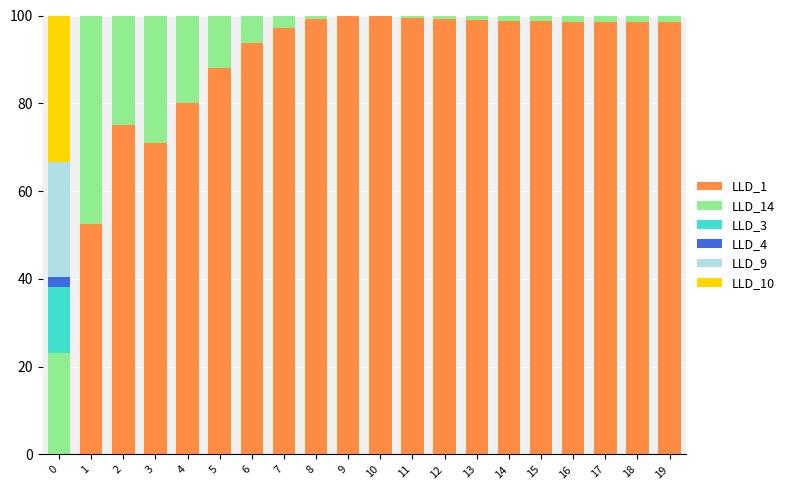

Is it true that LLD_1 equals 0.0 at 0?

True